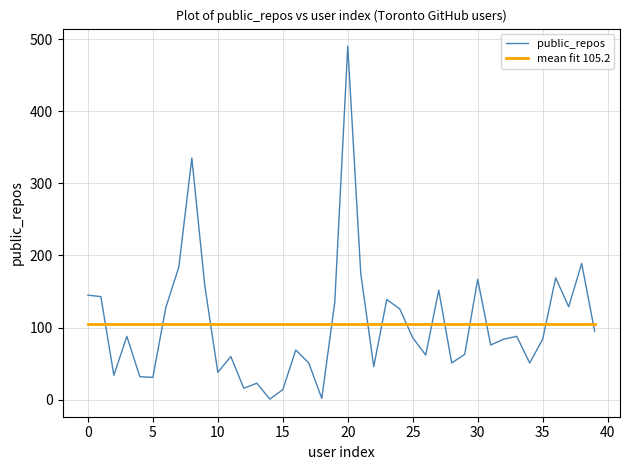

List the series in order of their peak value, lowest first.

mean fit 105.2, public_repos